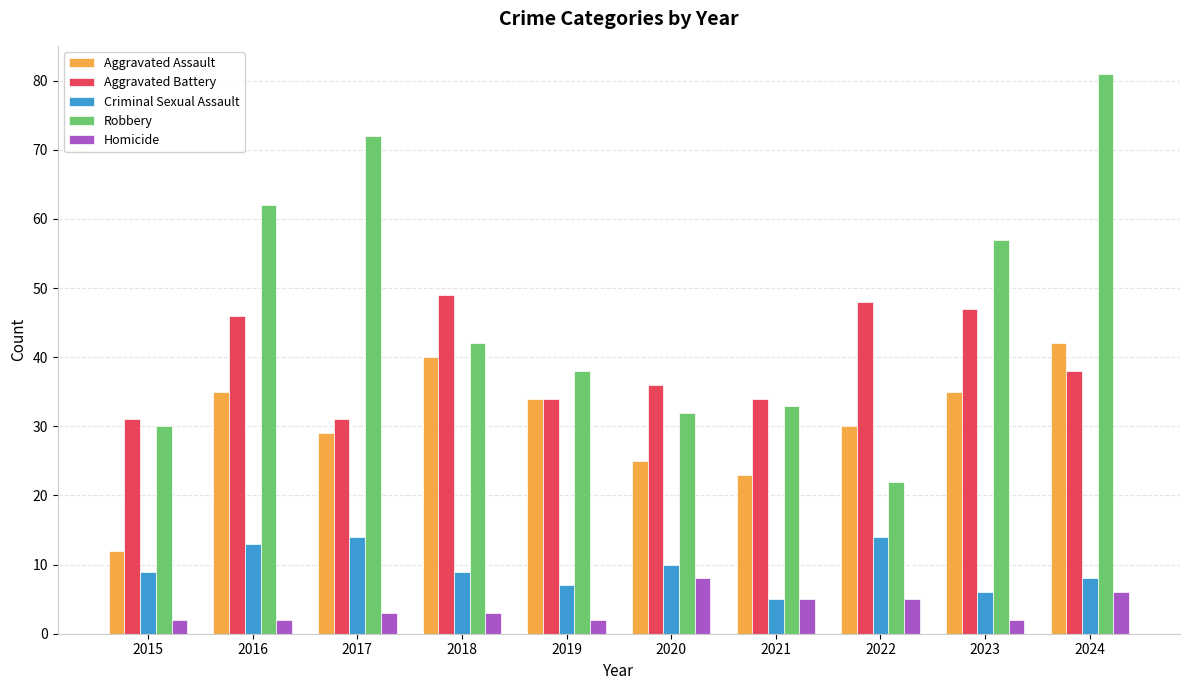

What is the approximate value of Robbery at 2019?

38